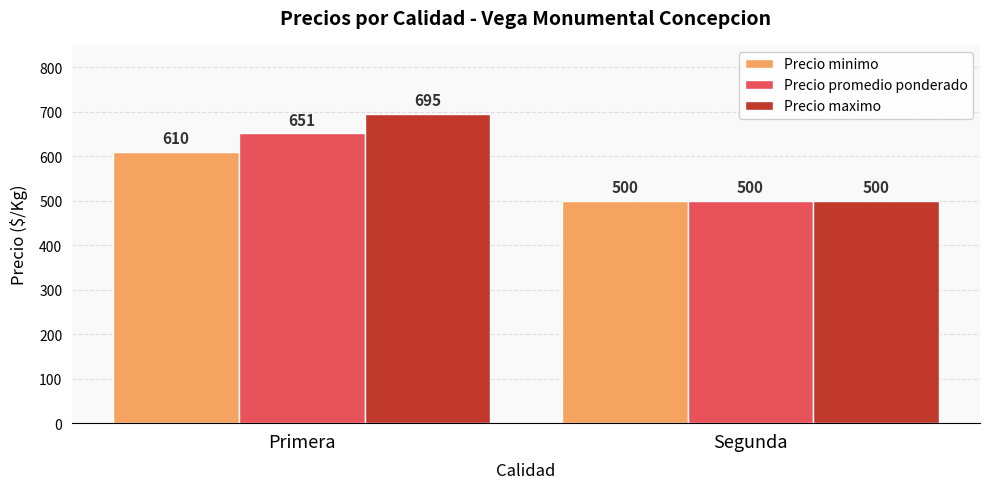

Reading left to right, transcribe all the data shown in this chart.

Precio minimo: Primera=610	Segunda=500
Precio promedio ponderado: Primera=651	Segunda=500
Precio maximo: Primera=695	Segunda=500